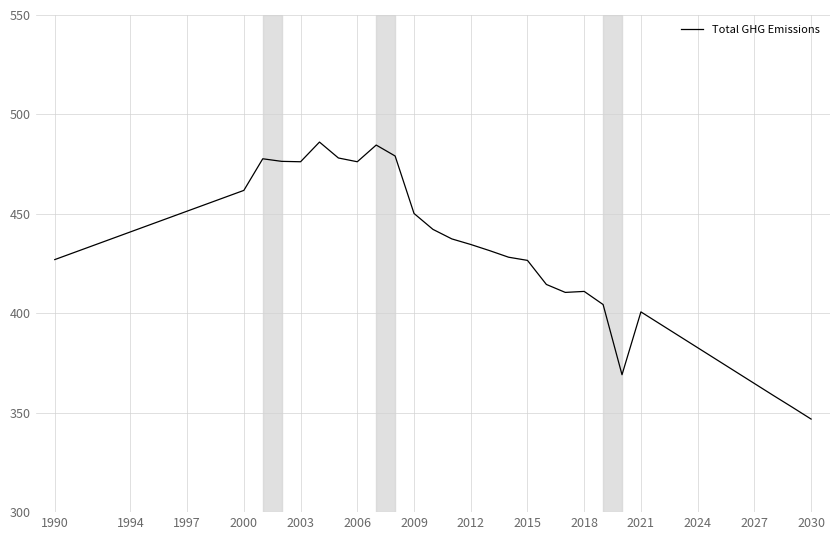

What is the difference between the maximum and minimum values?

139.3